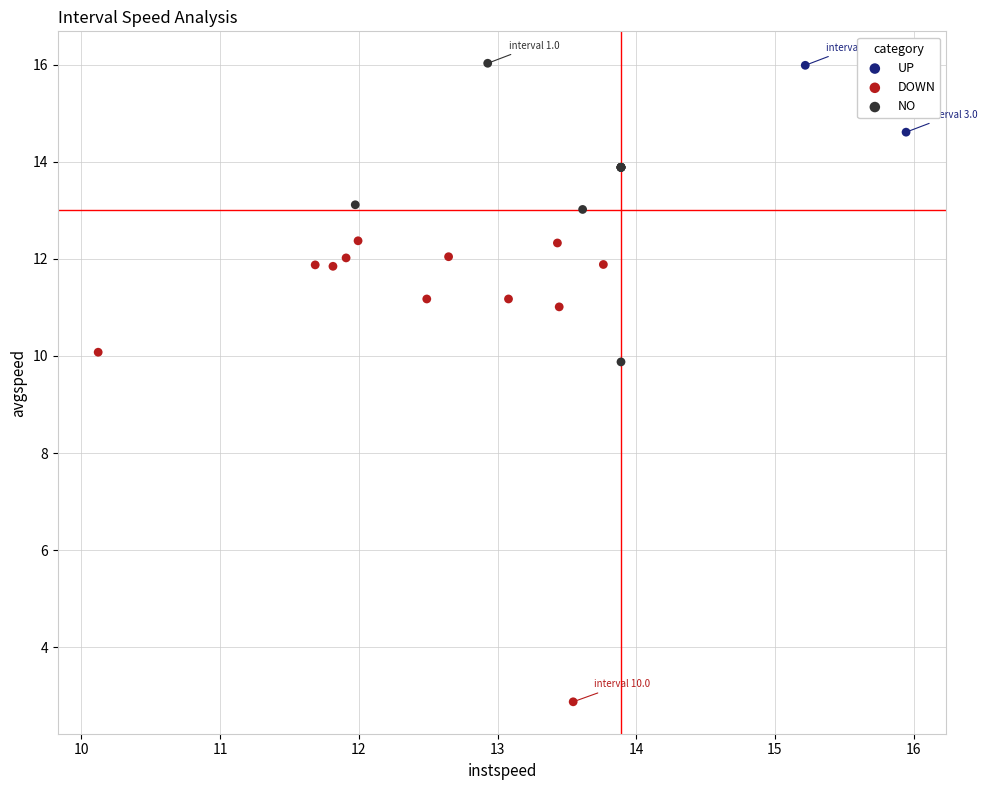

What are all the series names shown in the legend?

UP, DOWN, NO